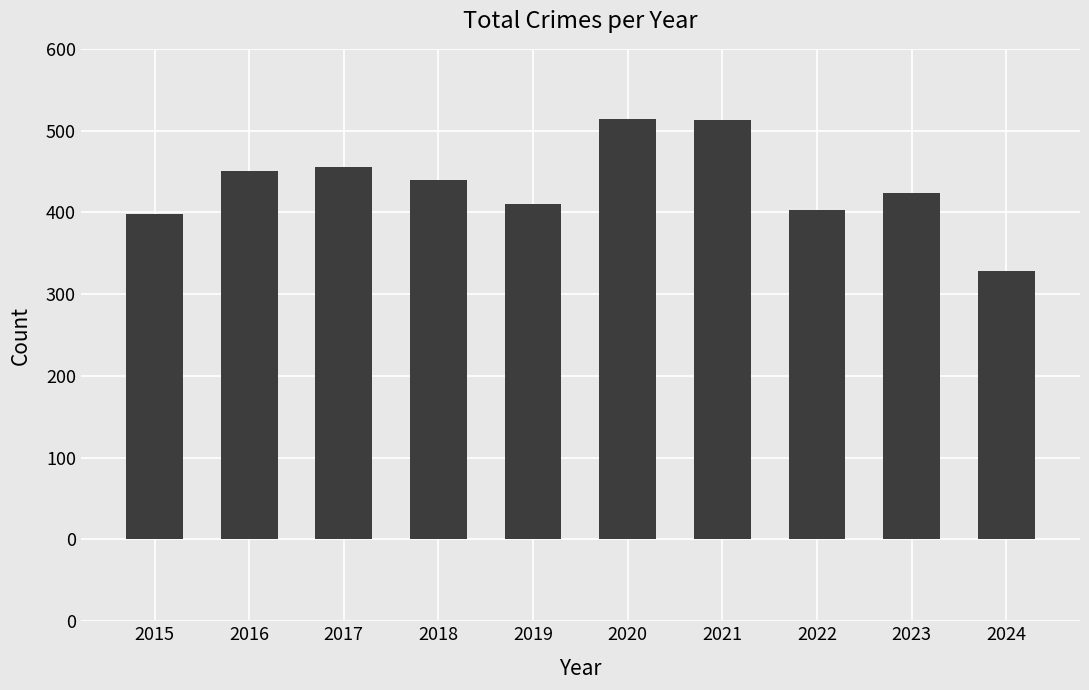

What is the value of the 10th bar from the left?

328